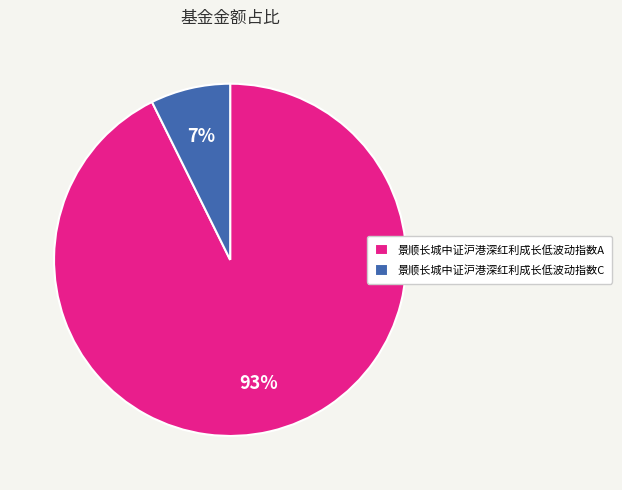

To the nearest percent, what is the average slice percentage?

50%